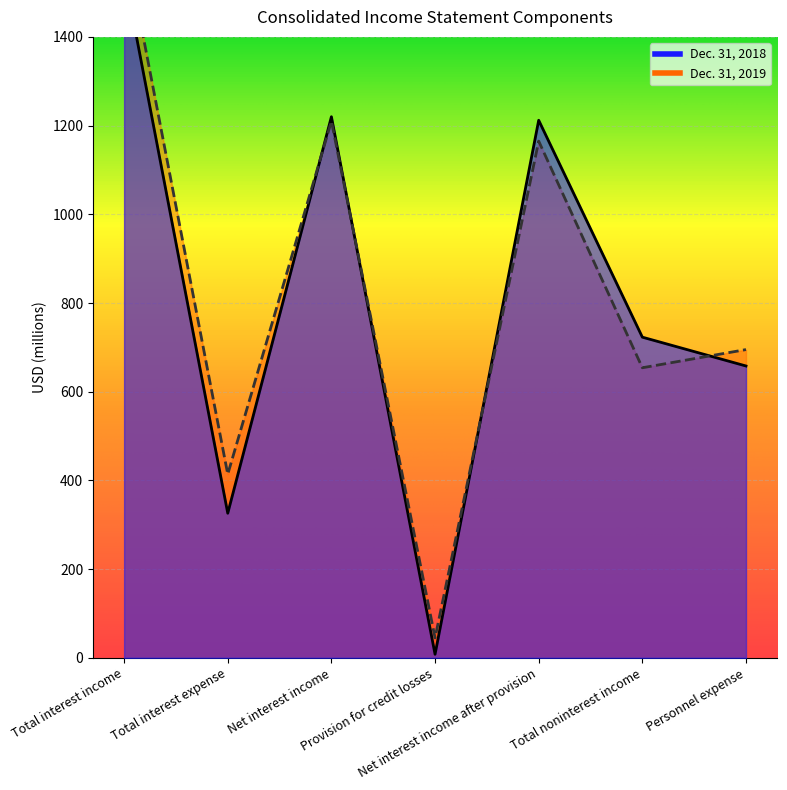

Reading left to right, what are all the values shown in this chart?

Dec. 31, 2018: Total interest income=1546	Total interest expense=326	Net interest income=1220	Provision for credit losses=8	Net interest income after provision=1212	Total noninterest income=723	Personnel expense=658
Dec. 31, 2019: Total interest income=1624	Total interest expense=414	Net interest income=1210	Provision for credit losses=45	Net interest income after provision=1165	Total noninterest income=654	Personnel expense=695